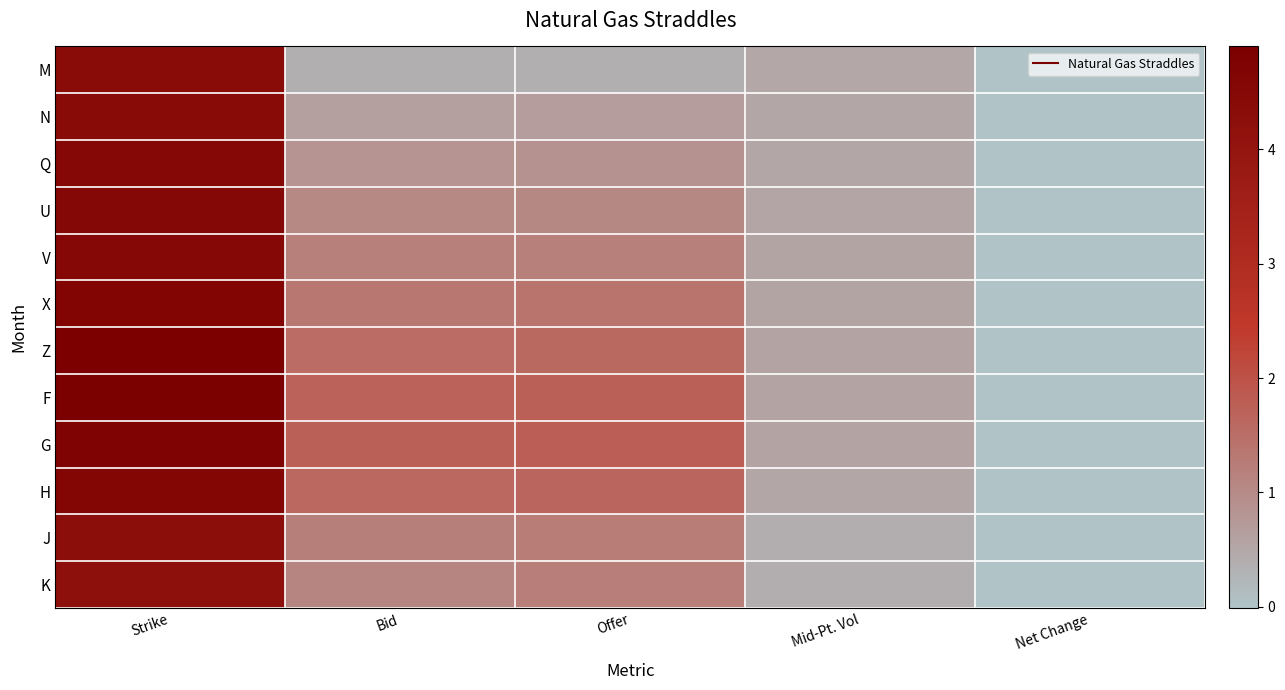

How many categories are shown in the chart?

5